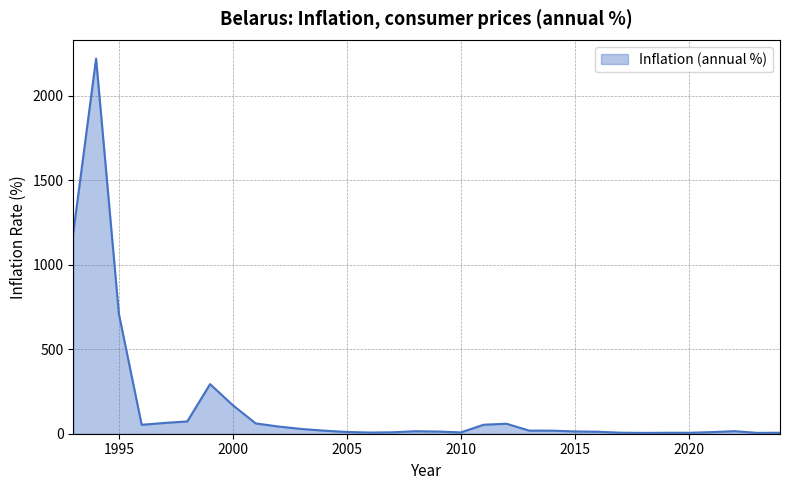

What is the difference between the maximum and minimum values?

2216.1